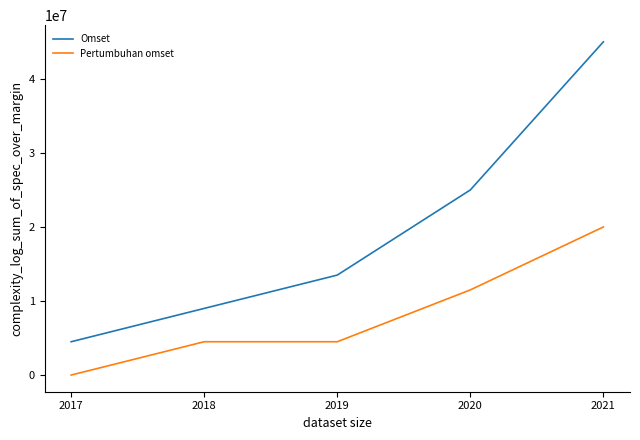

What value does the Pertumbuhan omset series have at 2021, to the nearest 50?

20000000